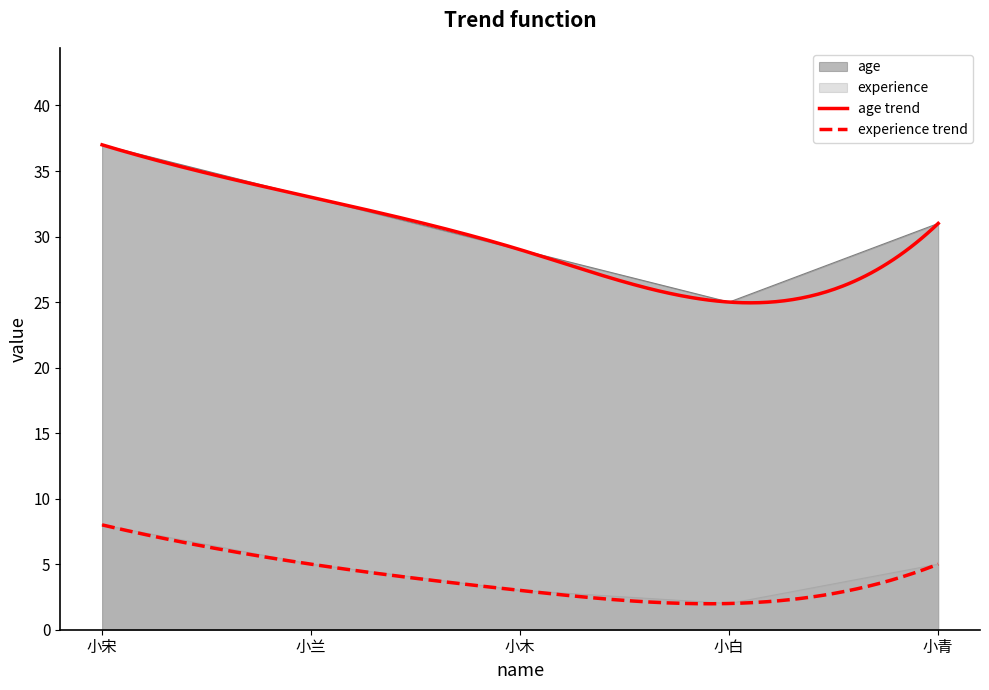

Between 小白 and 小宋, which is larger?

小宋